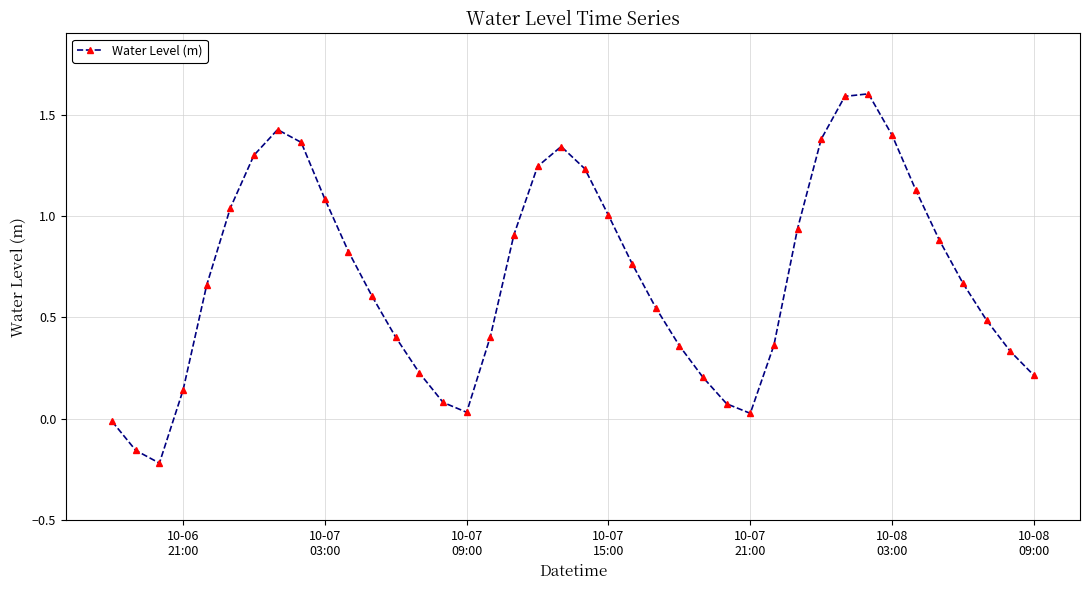

How many interior local peaks (higher than both neighbors) does the data have?

3